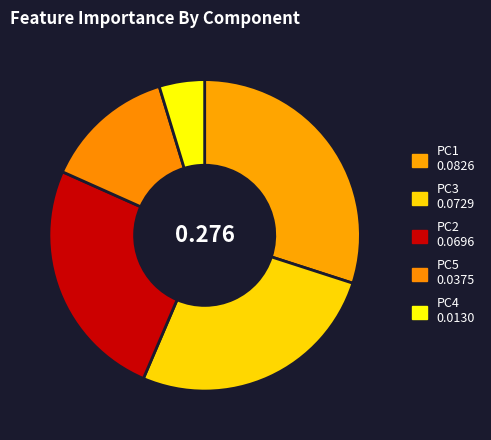

How many slices are in this pie chart?

5